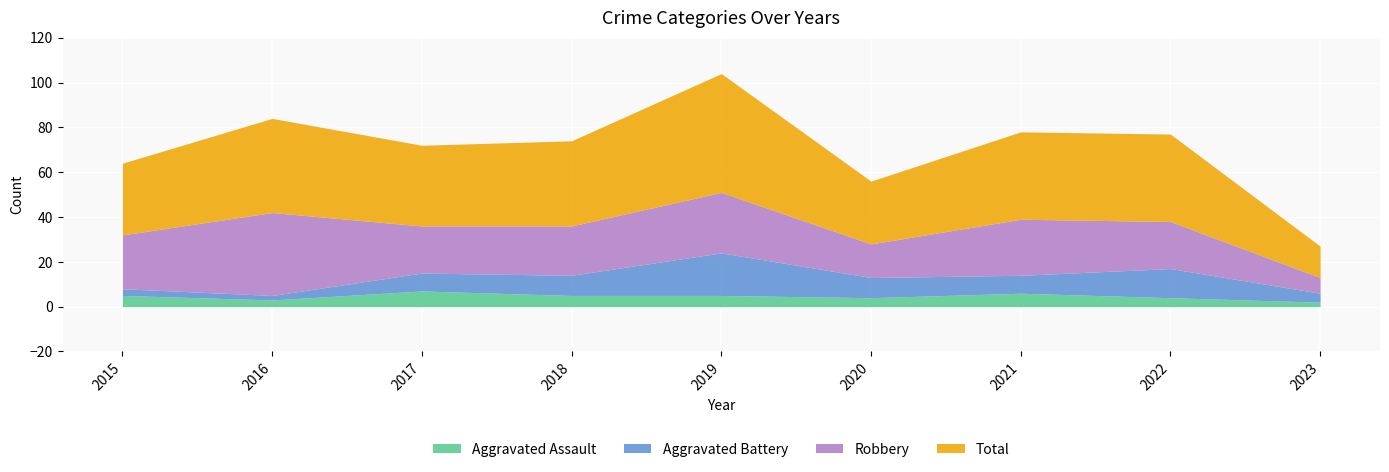

How many data points in Robbery are above 22?

4